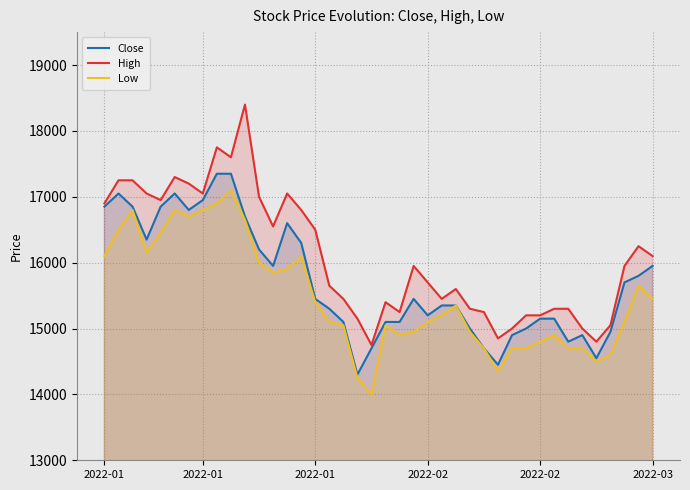

True or false: Close and Low intersect in this chart.

False